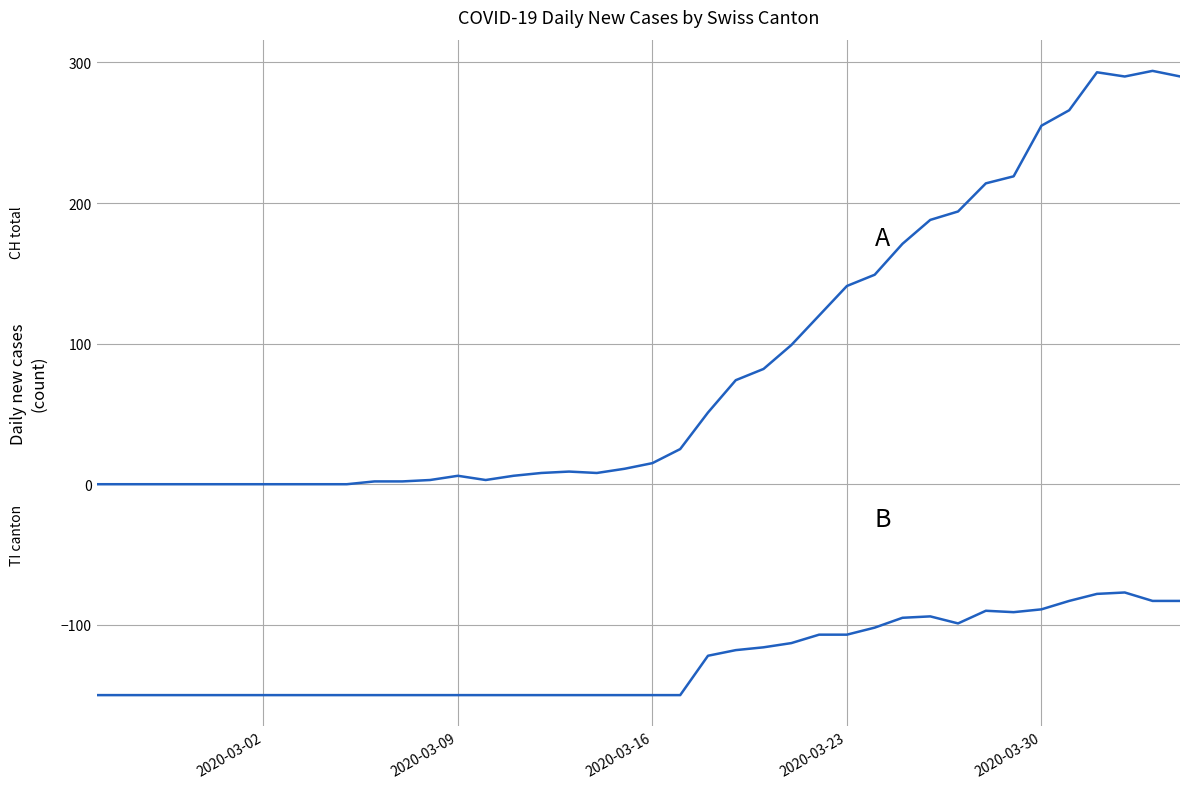

True or false: TI (canton) has a value of -32 at 29.

False